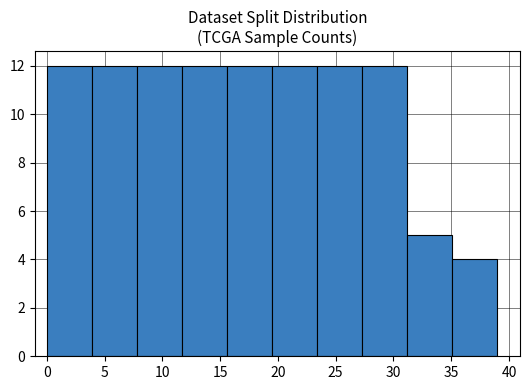

Reading left to right, transcribe this chart: for each bar, give the range it covers on the x-axis and its height. Neither the bar edges nor the heights are printed on the chart, so give them approximately, as read against the axes.

0.0 to 3.9: 12
3.9 to 7.8: 12
7.8 to 11.7: 12
11.7 to 15.6: 12
15.6 to 19.5: 12
19.5 to 23.4: 12
23.4 to 27.3: 12
27.3 to 31.2: 12
31.2 to 35.1: 5
35.1 to 39.0: 4